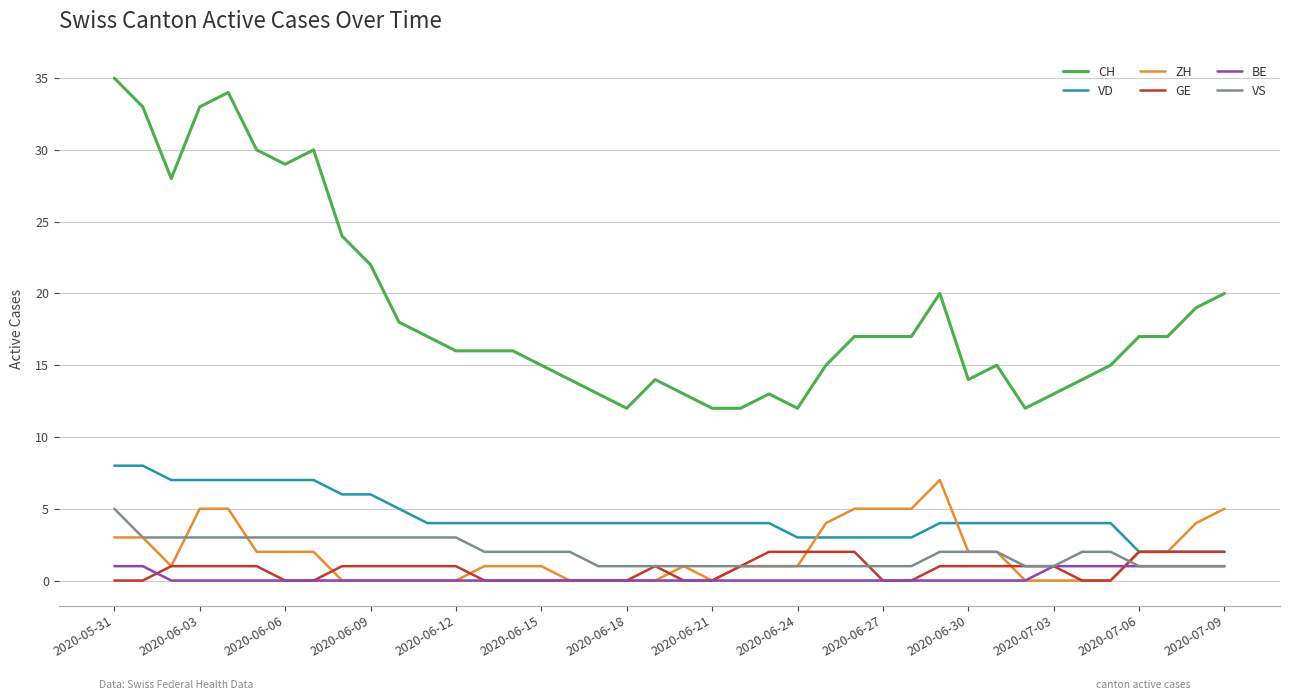

What is the sum of all GE values?

32